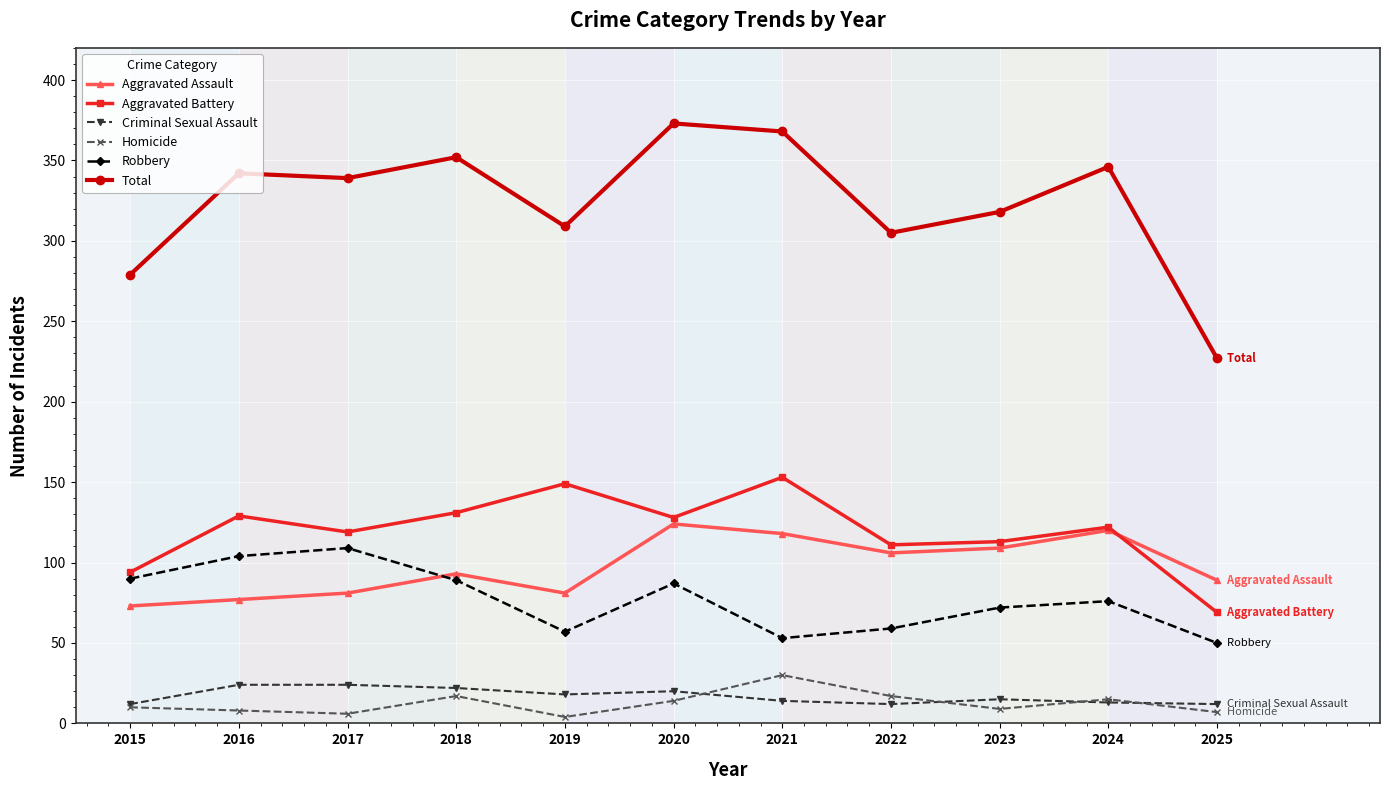

Which series has the largest total across all categories?

Total